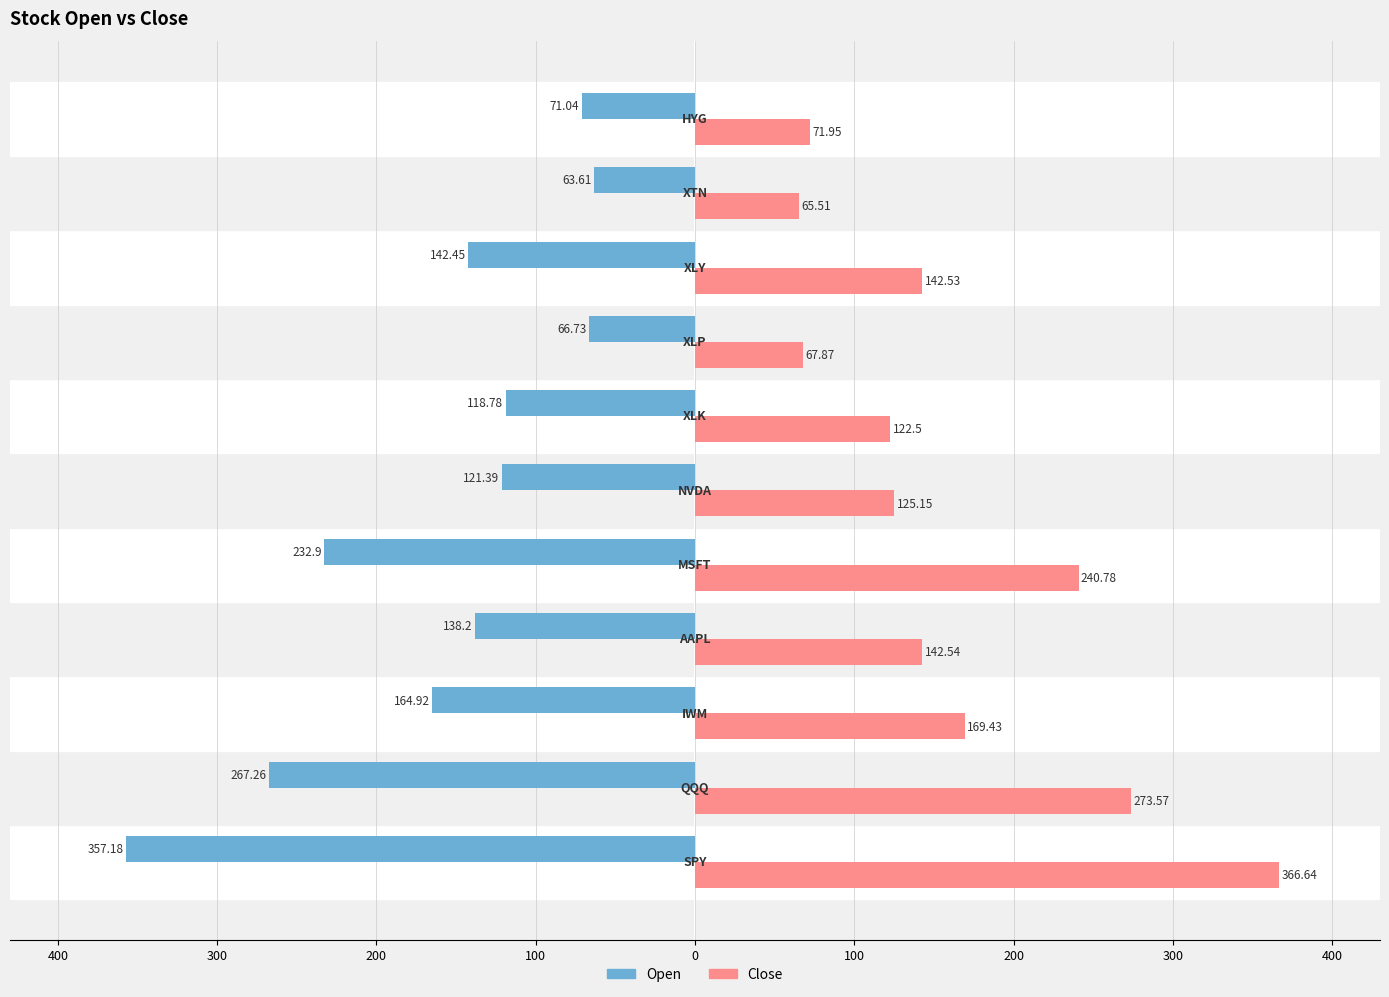

What are all the series names shown in the legend?

Open, Close